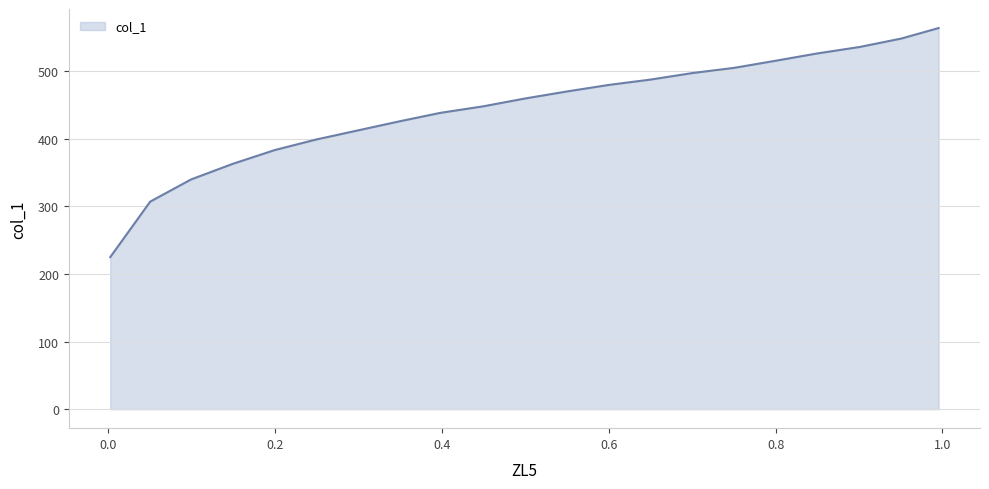

How many distinct data groups are displayed?

1